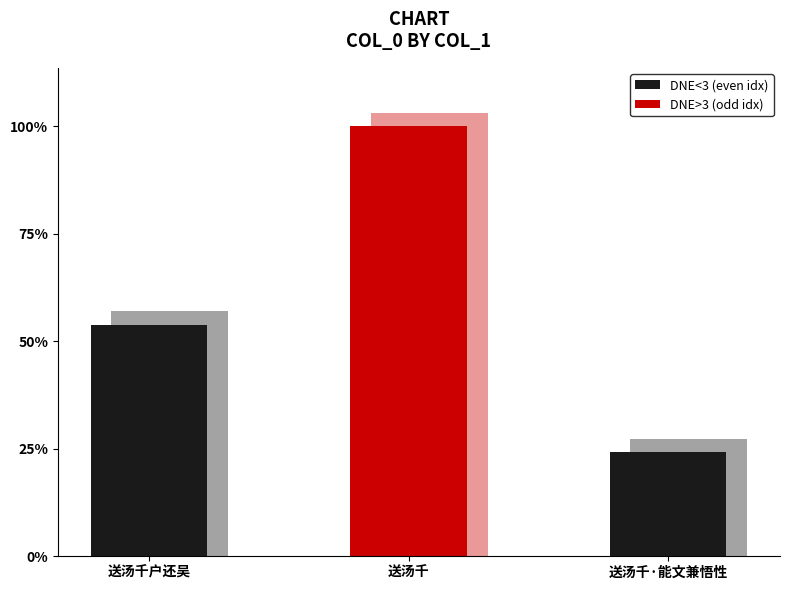

Count the values in the range 234796 to 968413.

3